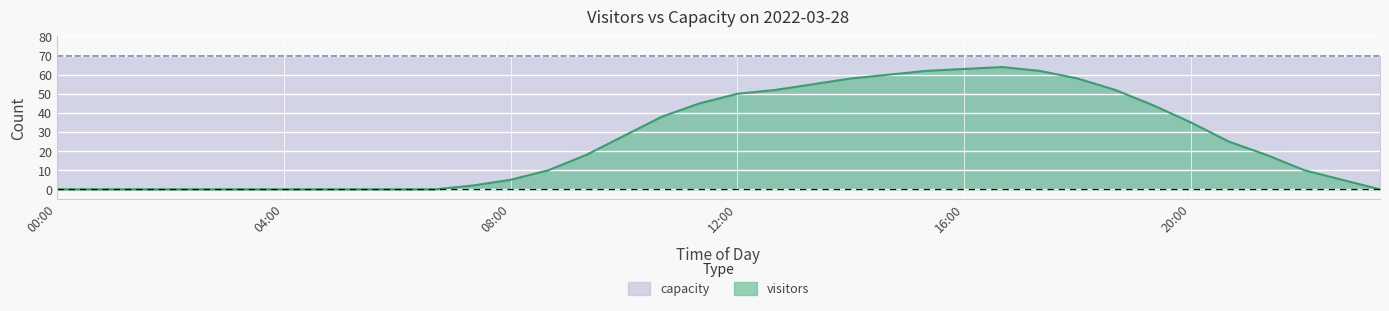

How many lines are shown in the chart?

2